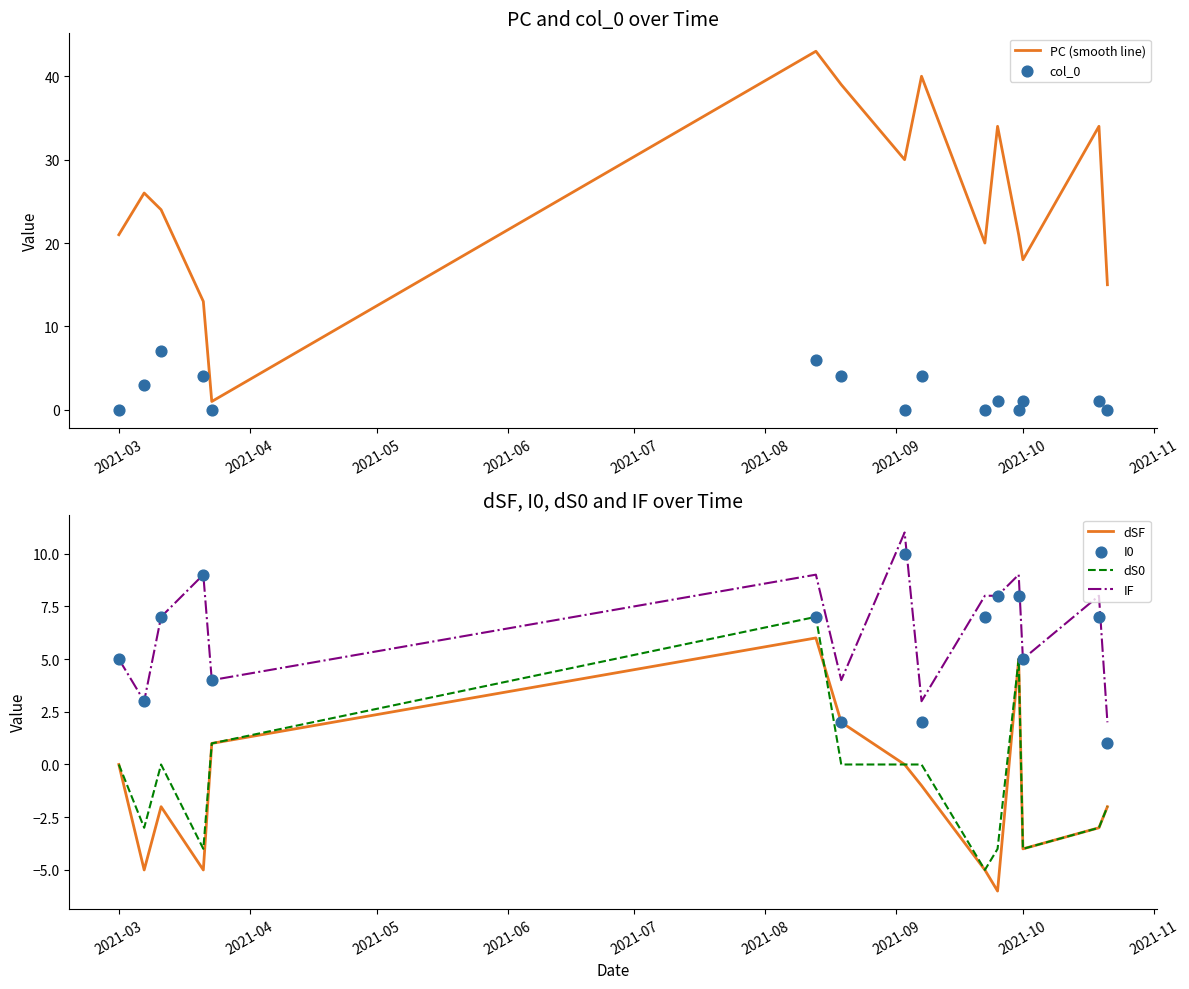

Which series contains the highest Y value?

PC (smooth line)